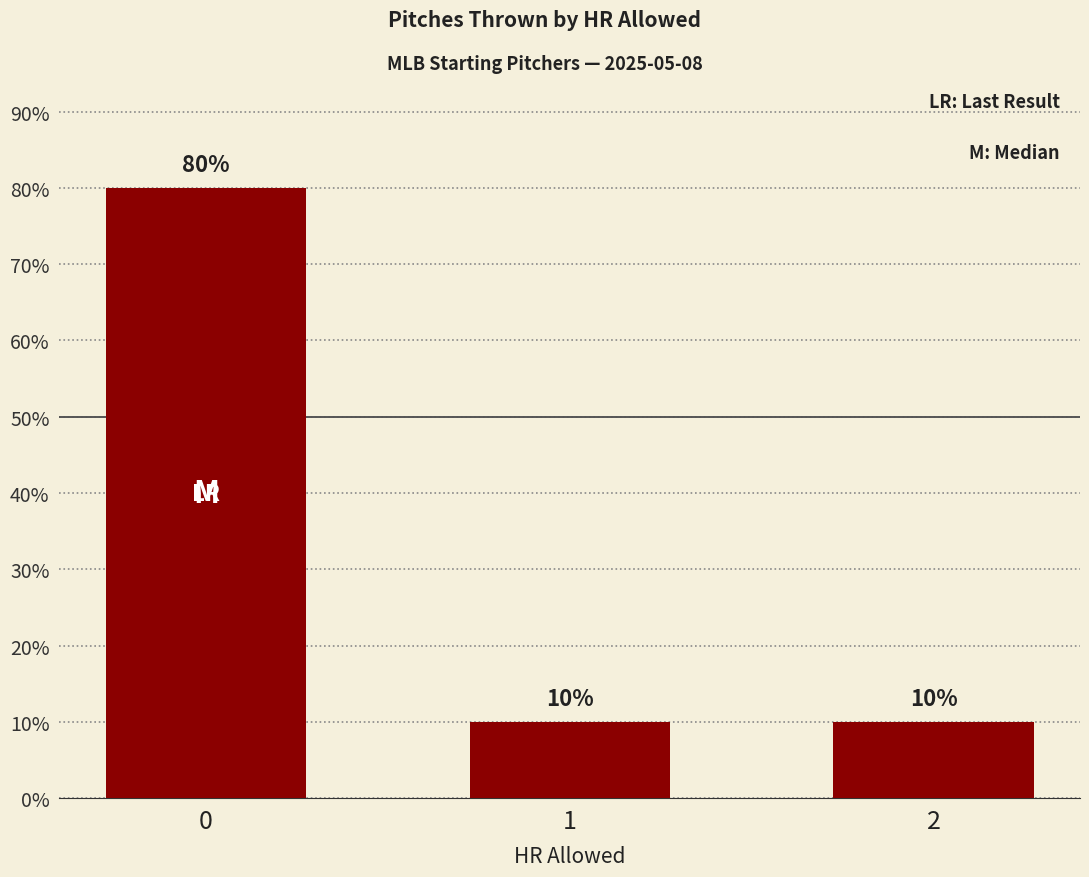

What is the average value?

33